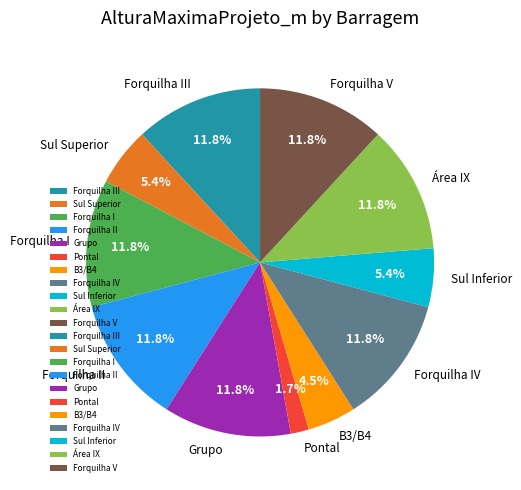

To the nearest percent, what is the difference between the largest and smallest slice percentages?

10%